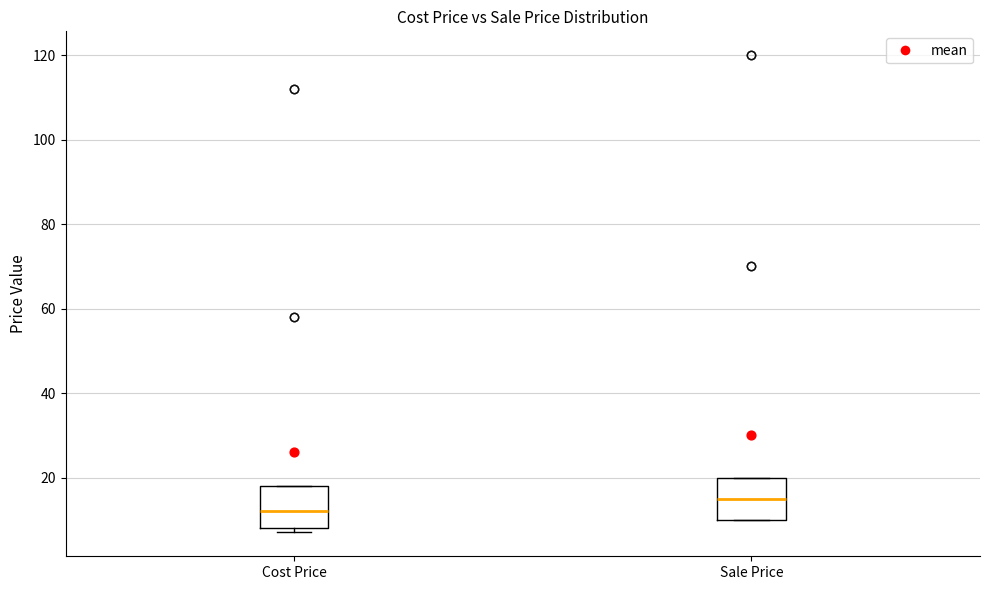

Reading left to right, transcribe this box plot: for each box, give where its median line is, the range the box spans, and where its two whiskers end, as read against the y-axis. The values are not printed on the chart, so give them approximately, as read against the axis.

Cost Price: median 12, box 8 to 18, whiskers 8 (just below the box's lower edge) to 18
Sale Price: median 16, box 10 to 20, whiskers 10 to 20